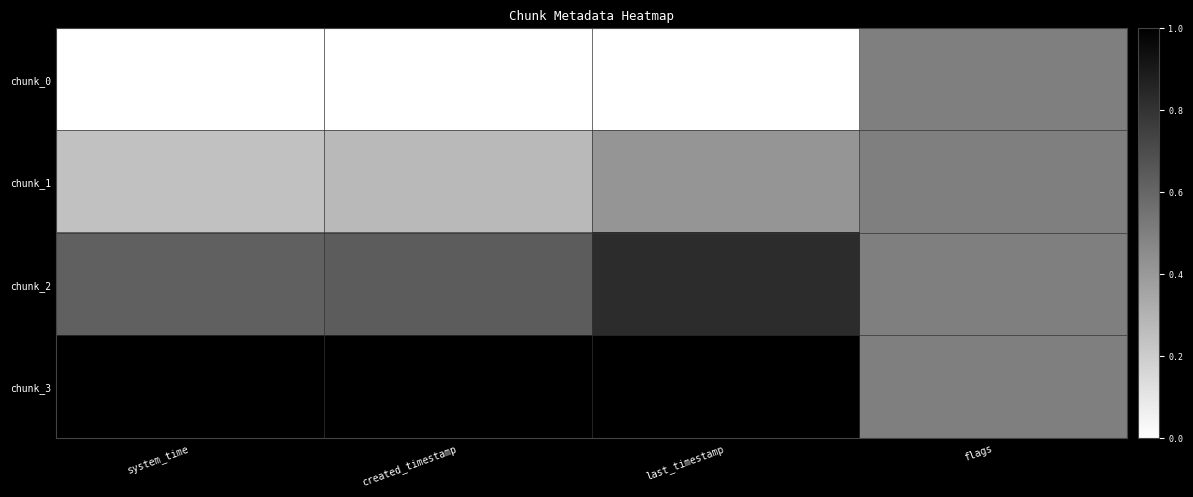

Reading left to right, extract all data points from this chart.

chunk_0: system_time=0.0	created_timestamp=0.0	last_timestamp=0.0	flags=0.5
chunk_1: system_time=0.2	created_timestamp=0.3	last_timestamp=0.4	flags=0.5
chunk_2: system_time=0.6	created_timestamp=0.6	last_timestamp=0.8	flags=0.5
chunk_3: system_time=1.0	created_timestamp=1.0	last_timestamp=1.0	flags=0.5